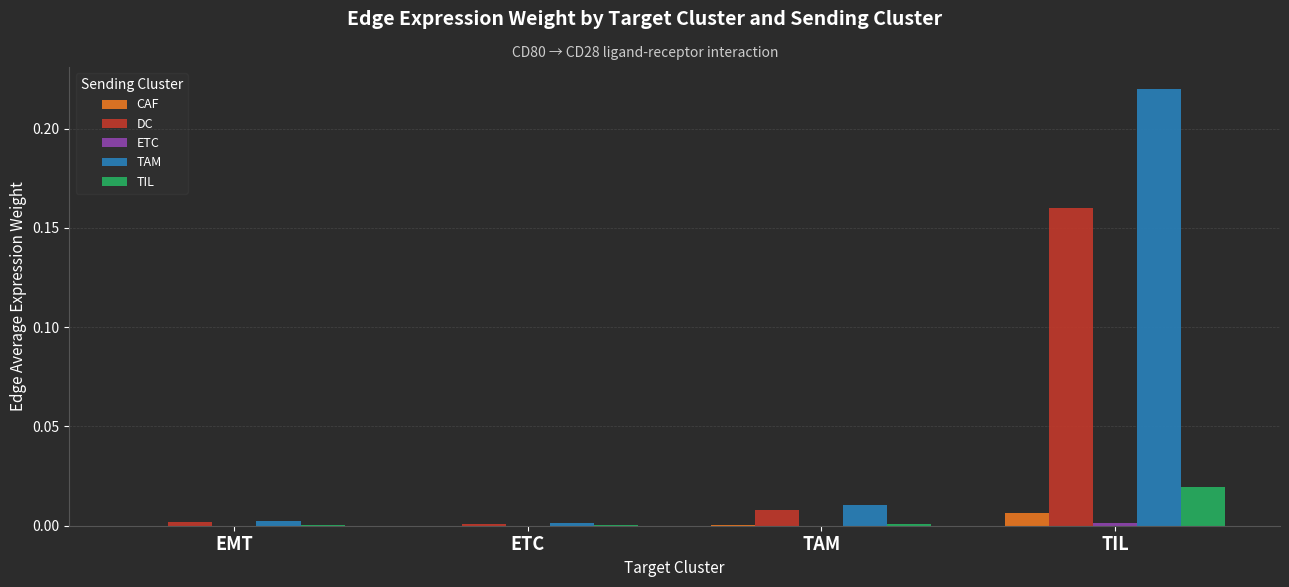

Which series has the largest total across all categories?

TAM